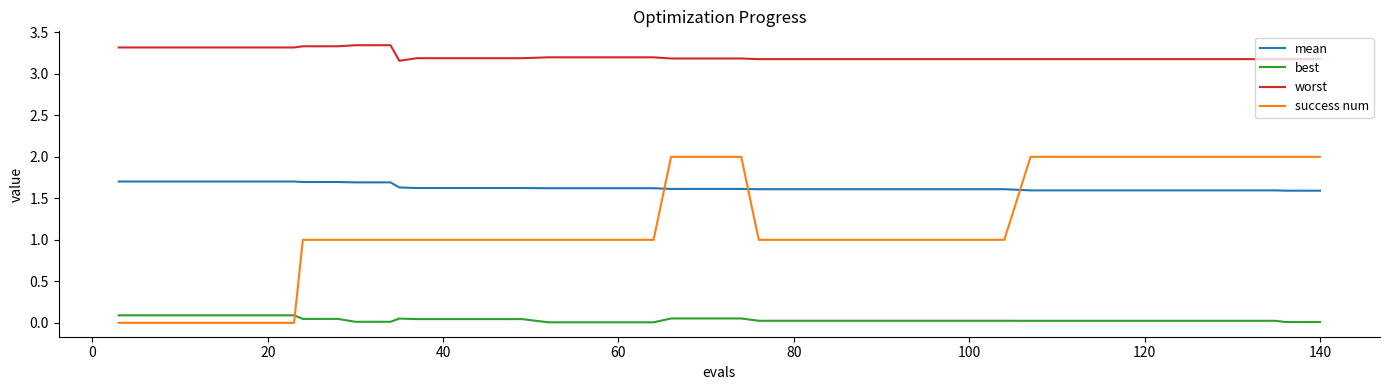

Which series has the largest range (max minus min)?

success num